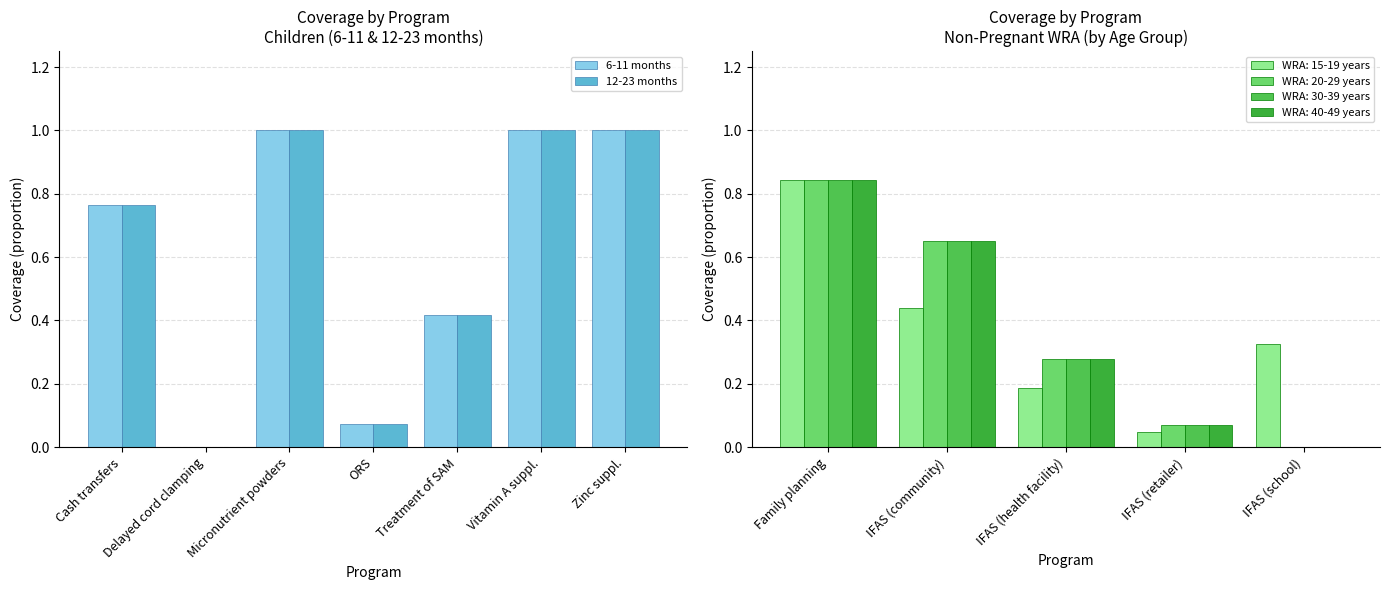

What is the difference between the maximum and minimum values in the 6-11 months series?

1.0